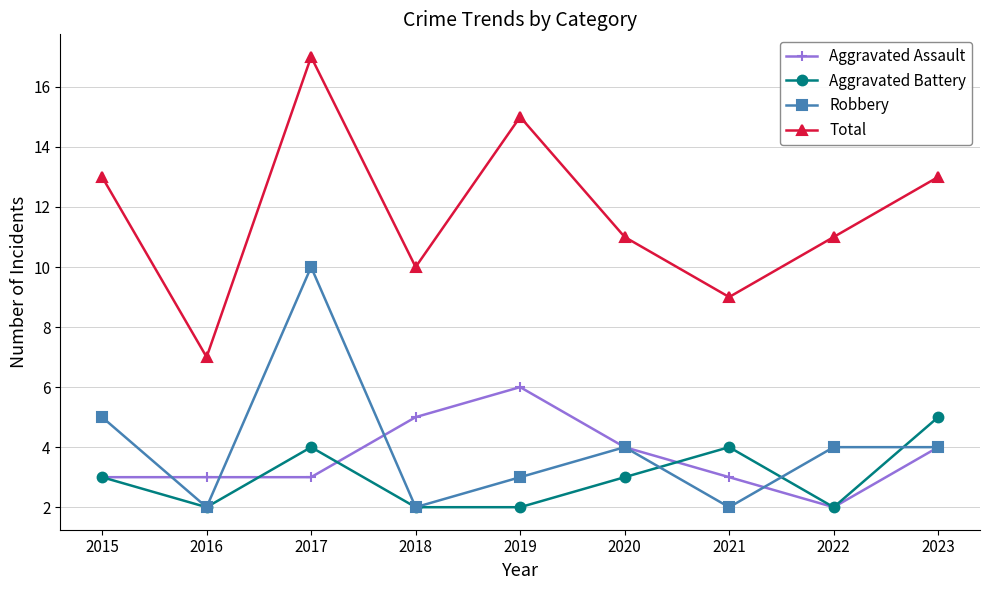

True or false: Aggravated Battery and Total intersect in this chart.

False